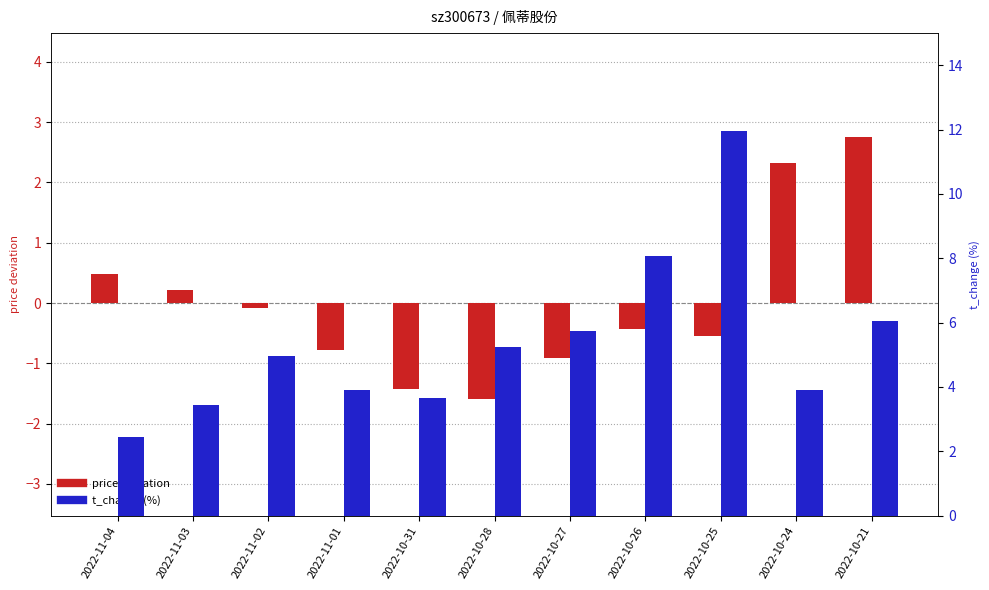

How many groups of bars are there?

11